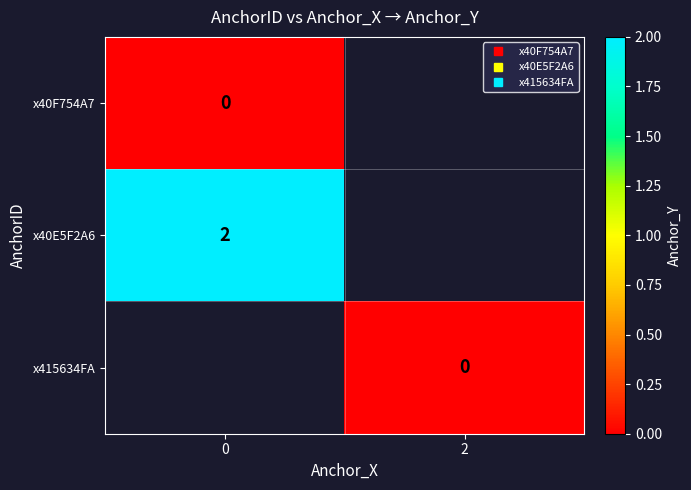

What is the maximum value shown in the chart?

2.0